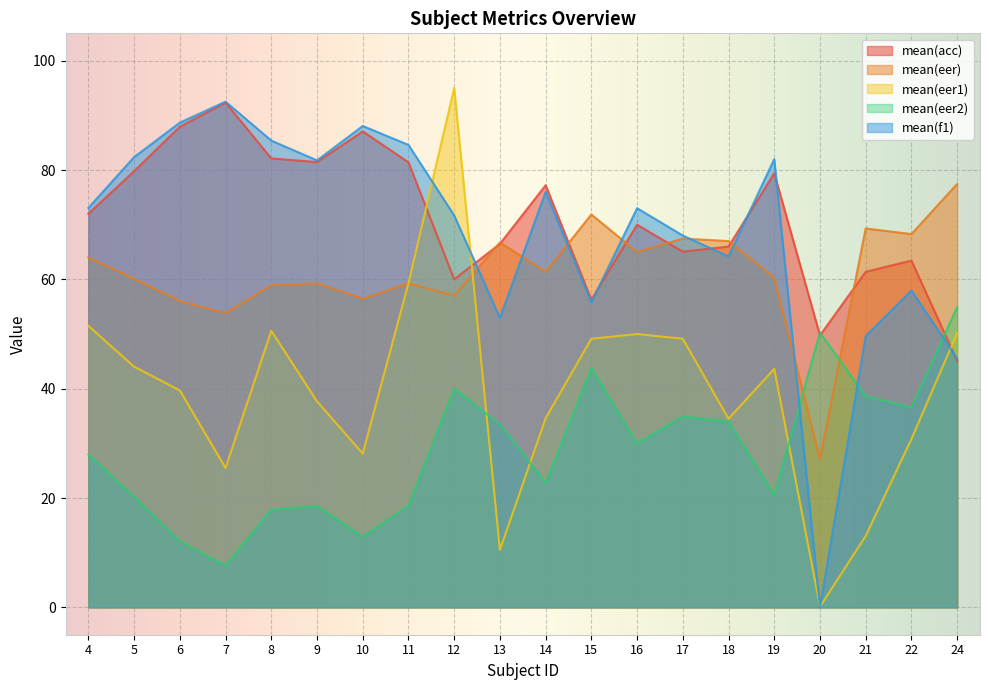

Between 4 and 24, which series saw the biggest shift?

mean(f1)